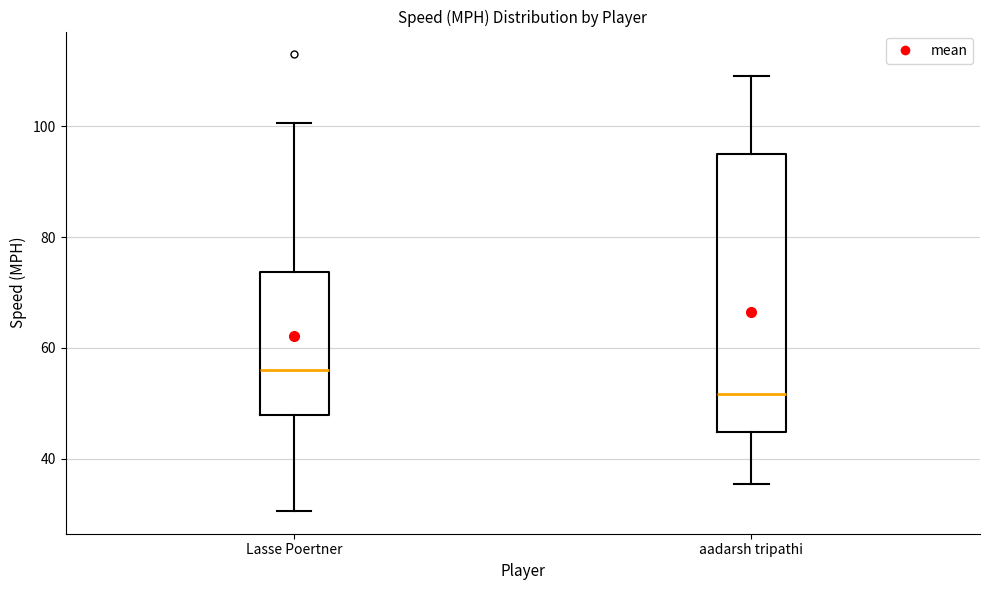

Which box has the highest median line?

Lasse Poertner